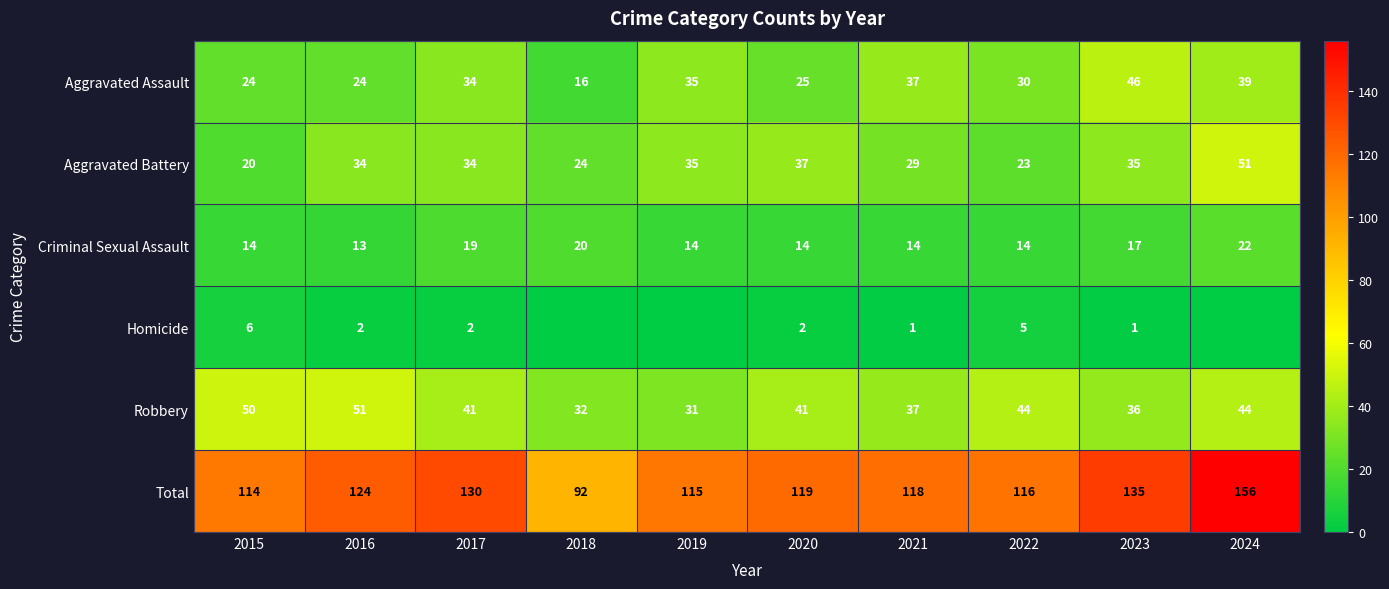

What is the difference between the Aggravated Assault values at 2023 and 2020?

21